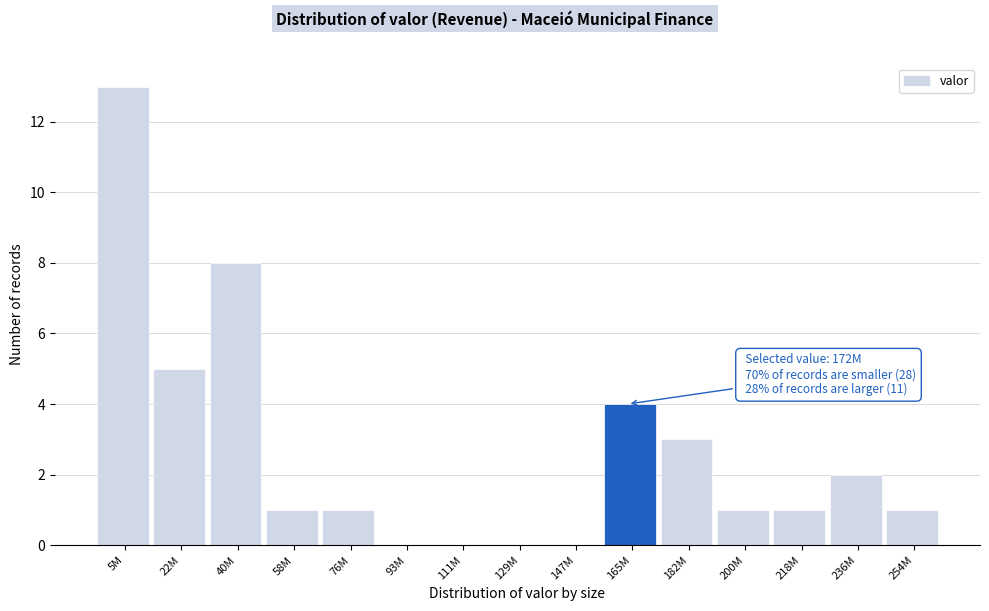

Reading left to right, list all the values displayed in this chart.

5M=13	22M=5	40M=8	58M=1	76M=1	93M=0	111M=0	129M=0	147M=0	165M=4	182M=3	200M=1	218M=1	236M=2	254M=1